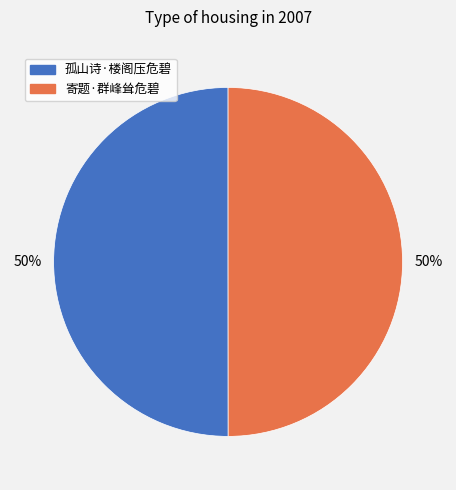

What percentage is the 孤山诗·楼阁压危碧 slice, to the nearest percent?

50%